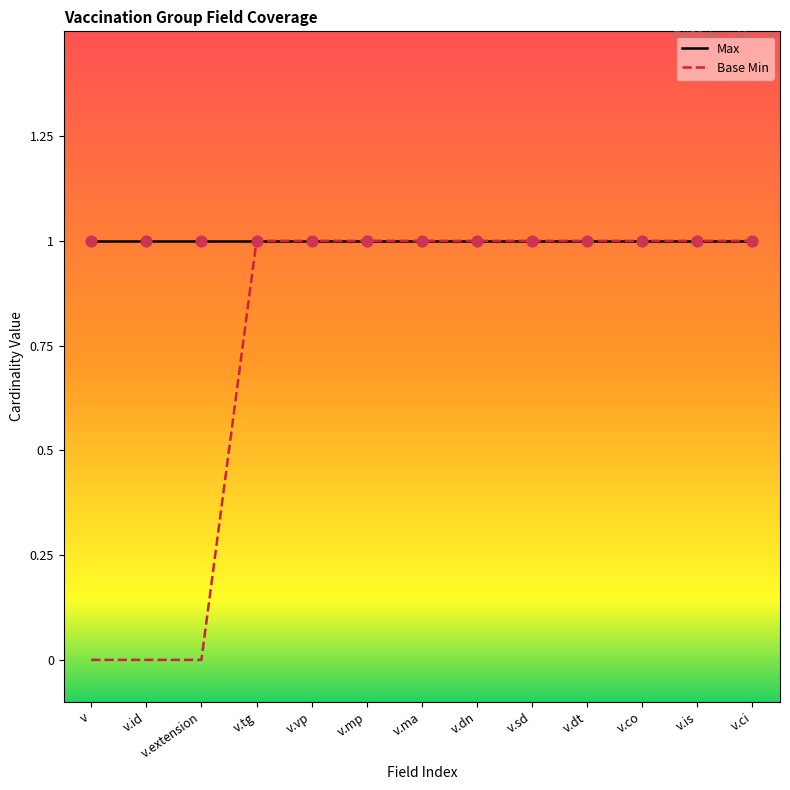

Between v.vp and v.mp, which is larger?

v.vp